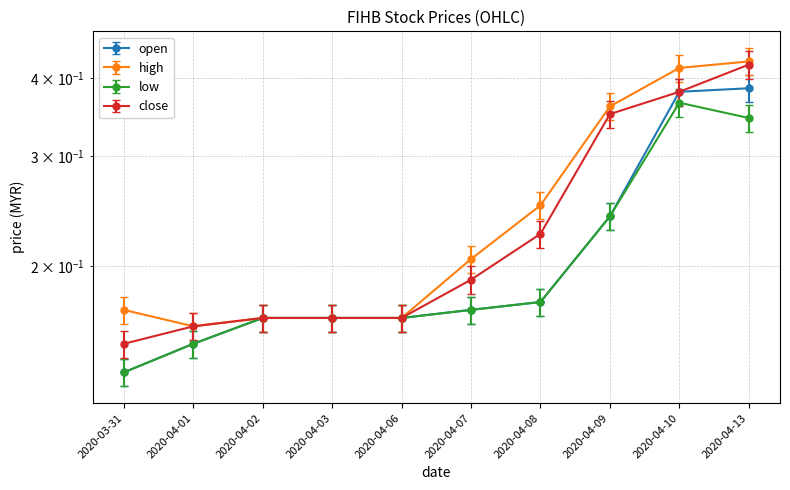

What is the difference between the open values at 2020-04-10 and 2020-04-06?

0.2